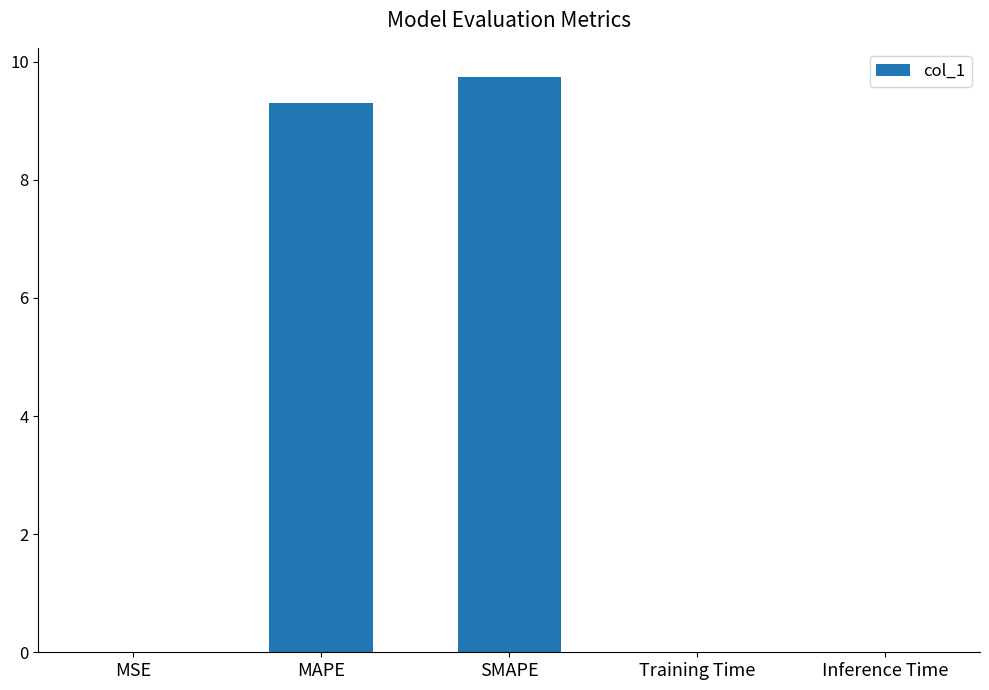

Which has a higher value, MAPE or MSE?

MAPE